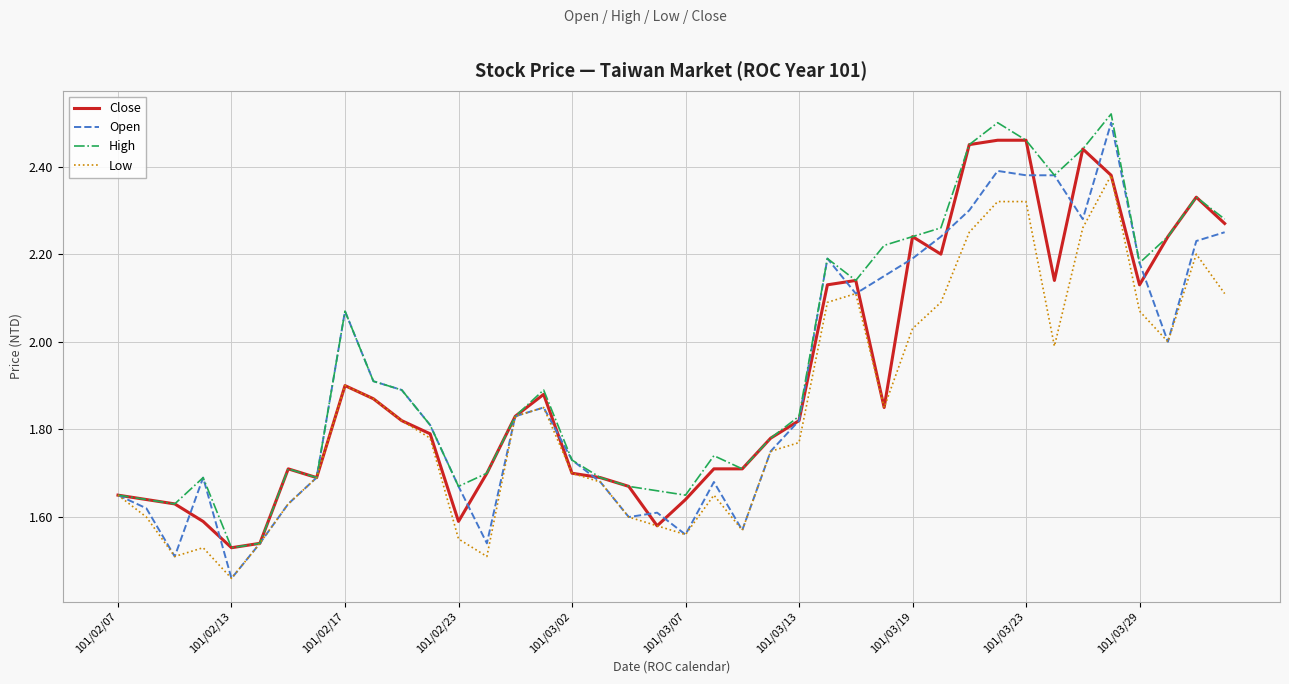

Which series has the largest range (max minus min)?

Open